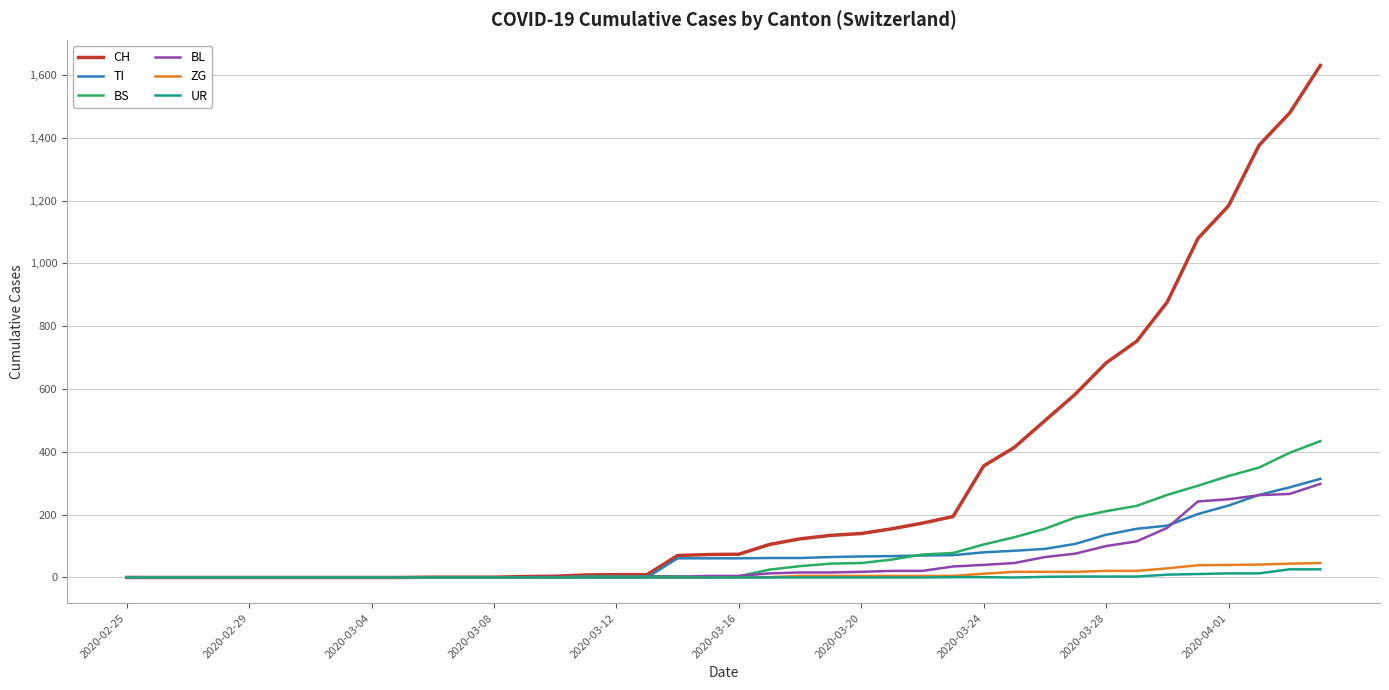

Which series has the largest range (max minus min)?

CH